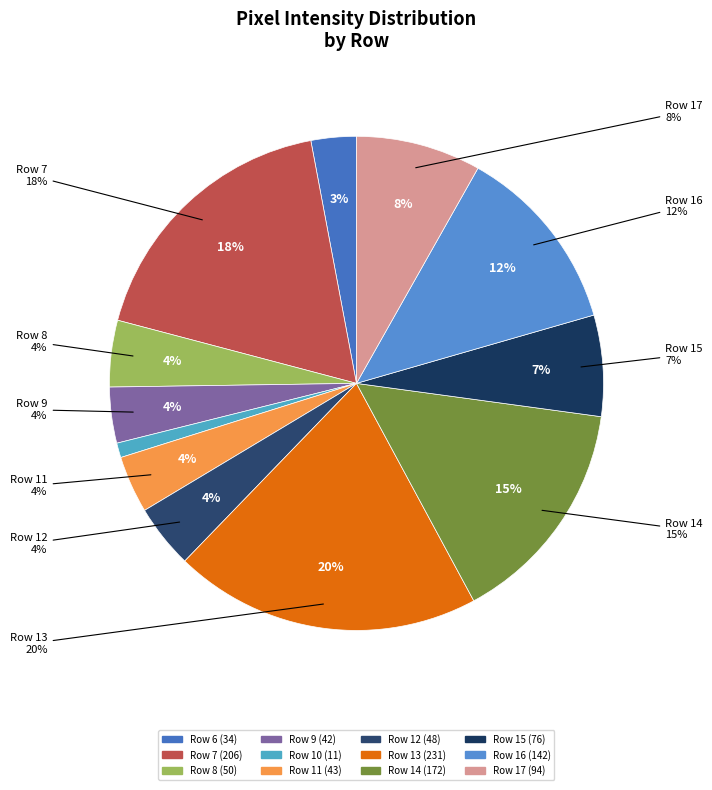

Between Row 14 and Row 8, which is larger?

Row 14